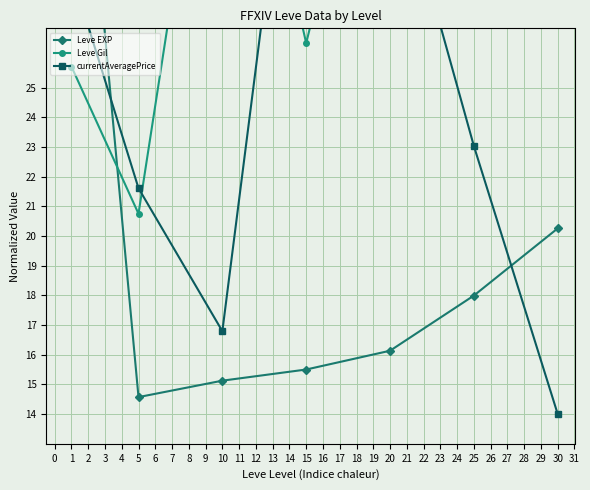

Which series has the largest total across all categories?

Leve Gil